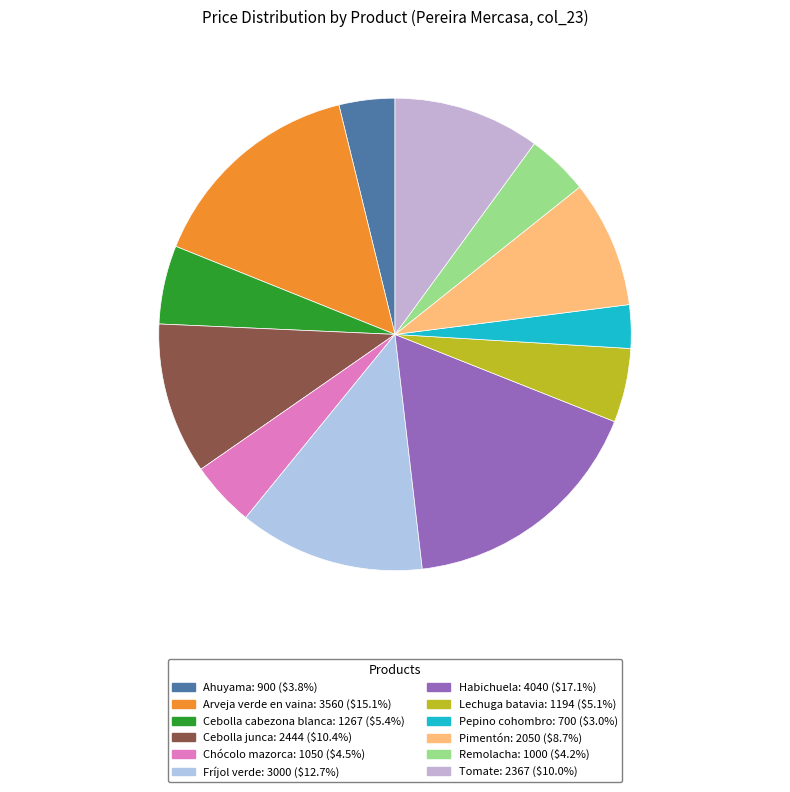

To the nearest percent, what portion does Lechuga batavia represent?

5%